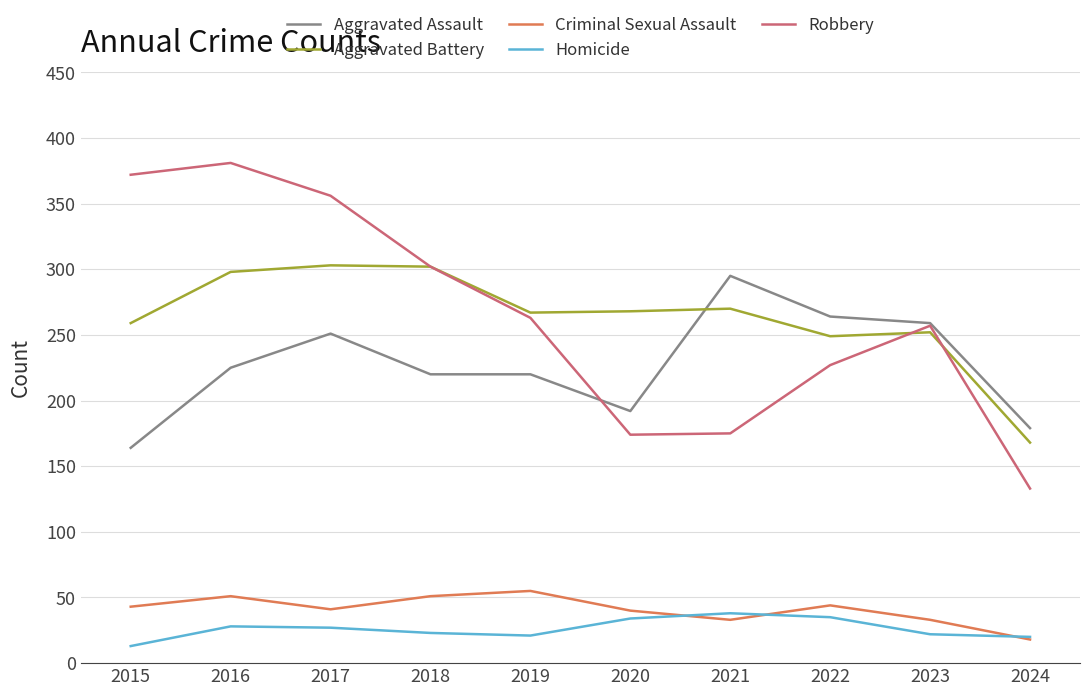

What is the smallest value displayed?

13